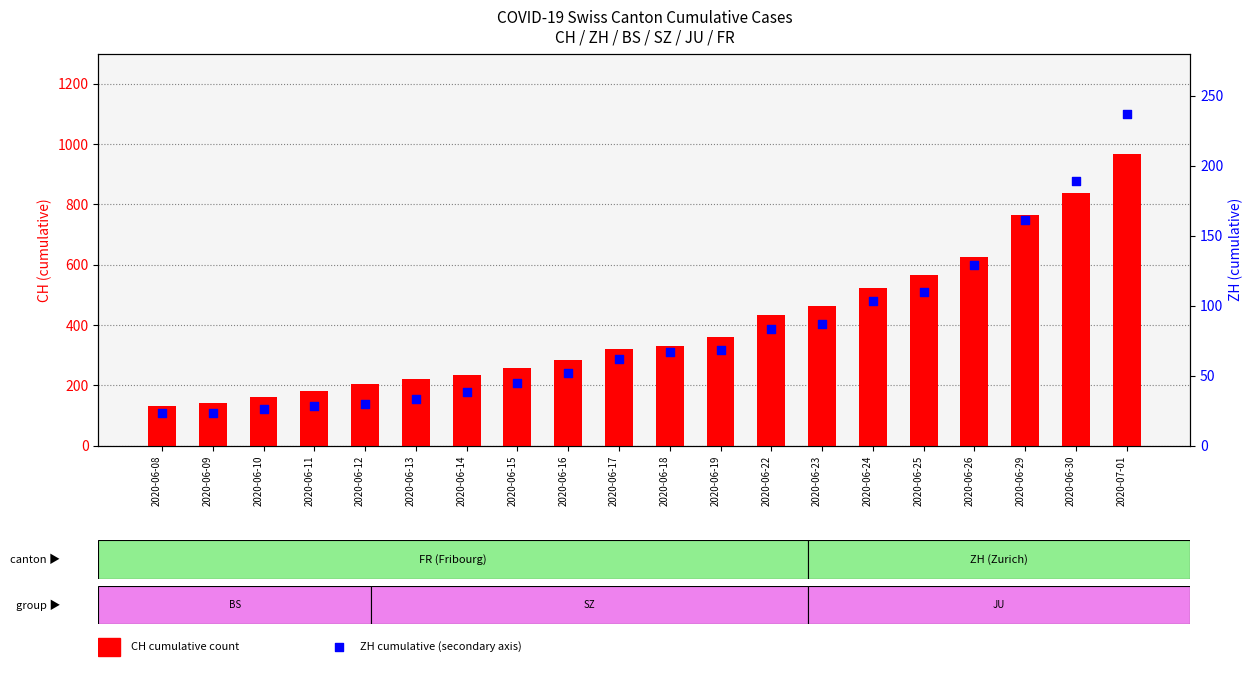

Which series contains the lowest Y value?

ZH